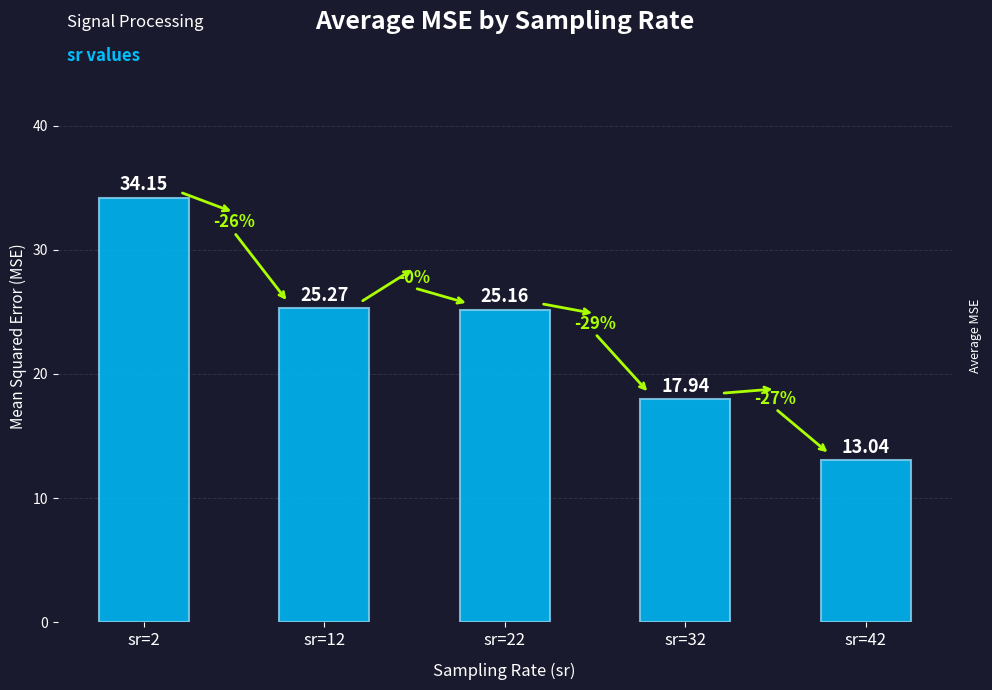

Are the bars horizontal?

No